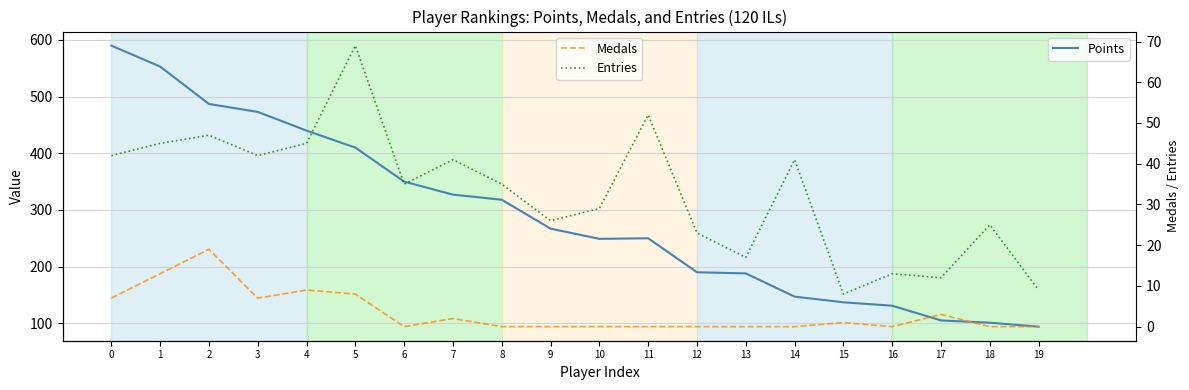

Reading left to right, list all the values displayed in this chart.

Points: 0=590	1=553	2=487	3=473	4=440	5=410	6=350	7=327	8=318	9=267	10=249	11=250	12=190	13=188	14=147	15=137	16=131	17=105	18=101	19=94
Medals: 0=7	1=13	2=19	3=7	4=9	5=8	6=0	7=2	8=0	9=0	10=0	11=0	12=0	13=0	14=0	15=1	16=0	17=3	18=0	19=0
Entries: 0=42	1=45	2=47	3=42	4=45	5=69	6=35	7=41	8=35	9=26	10=29	11=52	12=23	13=17	14=41	15=8	16=13	17=12	18=25	19=9